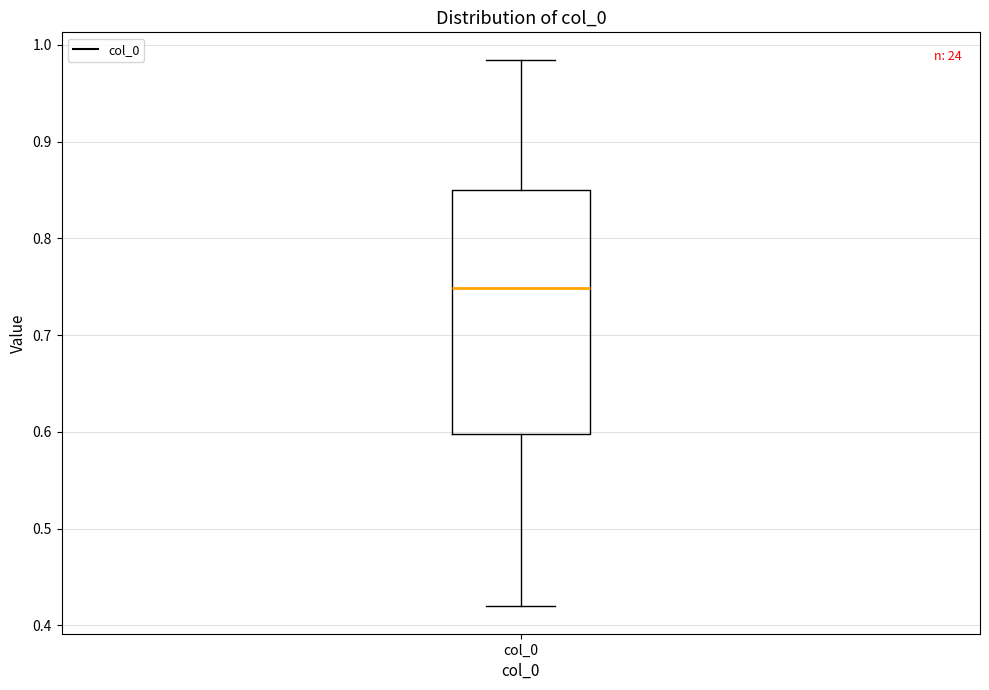

Transcribe this box plot: give where the median line is, the range the box spans, and where the two whiskers end, as read against the y-axis. The values are not printed on the chart, so give them approximately, as read against the axis.

median 0.75, box 0.60 to 0.85, whiskers 0.42 to 0.98